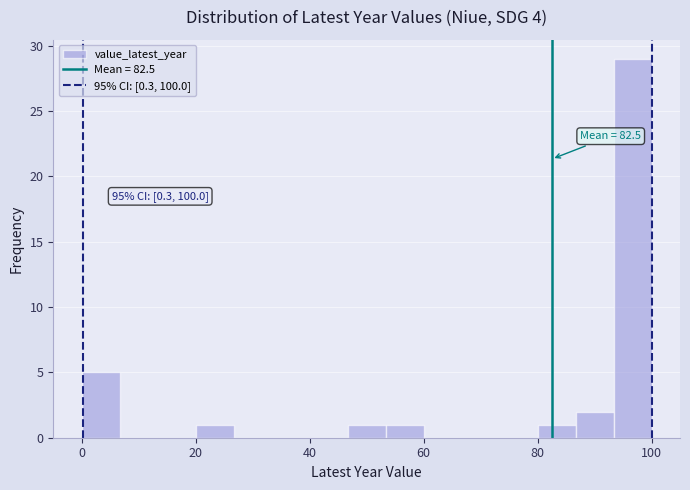

Around what value on the x-axis is the tallest bar? Give the approximate position of its centre, as read against the axis.

96